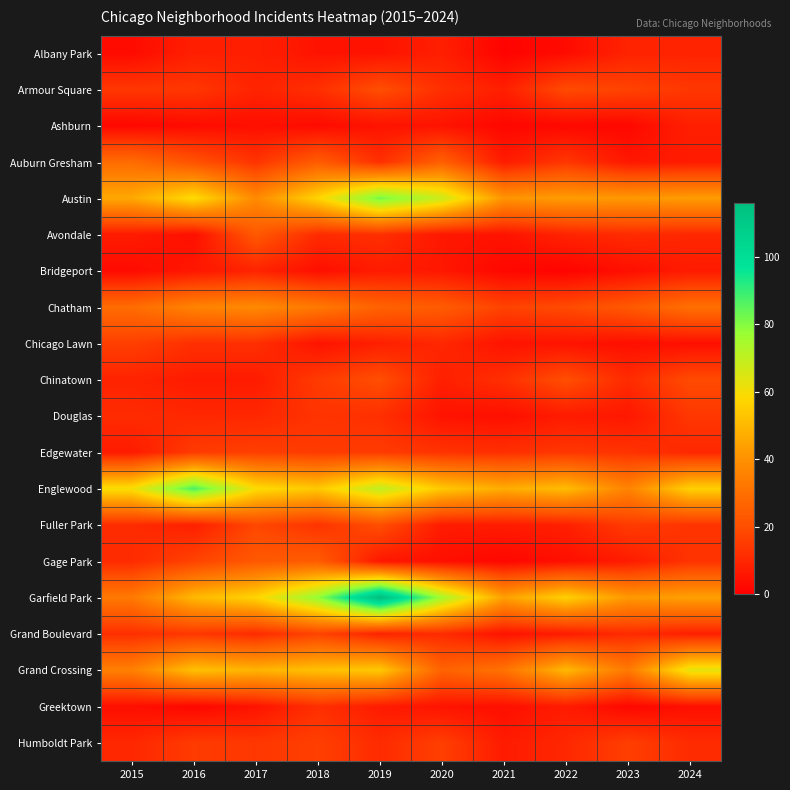

Reading left to right, extract all data points from this chart.

Albany Park: 2015=3	2016=8	2017=8	2018=5	2019=5	2020=8	2021=1	2022=3	2023=9	2024=9
Armour Square: 2015=14	2016=14	2017=9	2018=12	2019=20	2020=12	2021=8	2022=19	2023=17	2024=14
Ashburn: 2015=2	2016=3	2017=4	2018=3	2019=5	2020=5	2021=2	2022=2	2023=2	2024=8
Auburn Gresham: 2015=29	2016=21	2017=13	2018=24	2019=12	2020=25	2021=7	2022=14	2023=6	2024=7
Austin: 2015=46	2016=59	2017=38	2018=57	2019=82	2020=68	2021=41	2022=43	2023=42	2024=43
Avondale: 2015=7	2016=4	2017=23	2018=11	2019=12	2020=6	2021=5	2022=9	2023=11	2024=10
Bridgeport: 2015=3	2016=6	2017=9	2018=4	2019=7	2020=6	2021=2	2022=1	2023=4	2024=7
Chatham: 2015=29	2016=36	2017=38	2018=33	2019=26	2020=24	2021=17	2022=19	2023=23	2024=30
Chicago Lawn: 2015=16	2016=12	2017=12	2018=5	2019=8	2020=10	2021=5	2022=5	2023=4	2024=4
Chinatown: 2015=9	2016=7	2017=7	2018=15	2019=20	2020=8	2021=12	2022=20	2023=11	2024=19
Douglas: 2015=11	2016=10	2017=10	2018=13	2019=12	2020=5	2021=4	2022=7	2023=6	2024=14
Edgewater: 2015=7	2016=15	2017=16	2018=15	2019=15	2020=13	2021=12	2022=14	2023=13	2024=10
Englewood: 2015=60	2016=87	2017=59	2018=54	2019=70	2020=54	2021=47	2022=51	2023=36	2024=56
Fuller Park: 2015=11	2016=8	2017=18	2018=13	2019=20	2020=7	2021=7	2022=8	2023=15	2024=13
Gage Park: 2015=11	2016=17	2017=23	2018=24	2019=6	2020=4	2021=2	2022=4	2023=7	2024=13
Garfield Park: 2015=33	2016=50	2017=57	2018=78	2019=116	2020=75	2021=44	2022=56	2023=42	2024=44
Grand Boulevard: 2015=12	2016=14	2017=11	2018=17	2019=9	2020=11	2021=5	2022=7	2023=11	2024=8
Grand Crossing: 2015=35	2016=52	2017=49	2018=52	2019=54	2020=26	2021=31	2022=50	2023=33	2024=63
Greektown: 2015=4	2016=2	2017=5	2018=12	2019=7	2020=5	2021=4	2022=7	2023=2	2024=4
Humboldt Park: 2015=10	2016=15	2017=14	2018=16	2019=11	2020=16	2021=7	2022=10	2023=16	2024=11